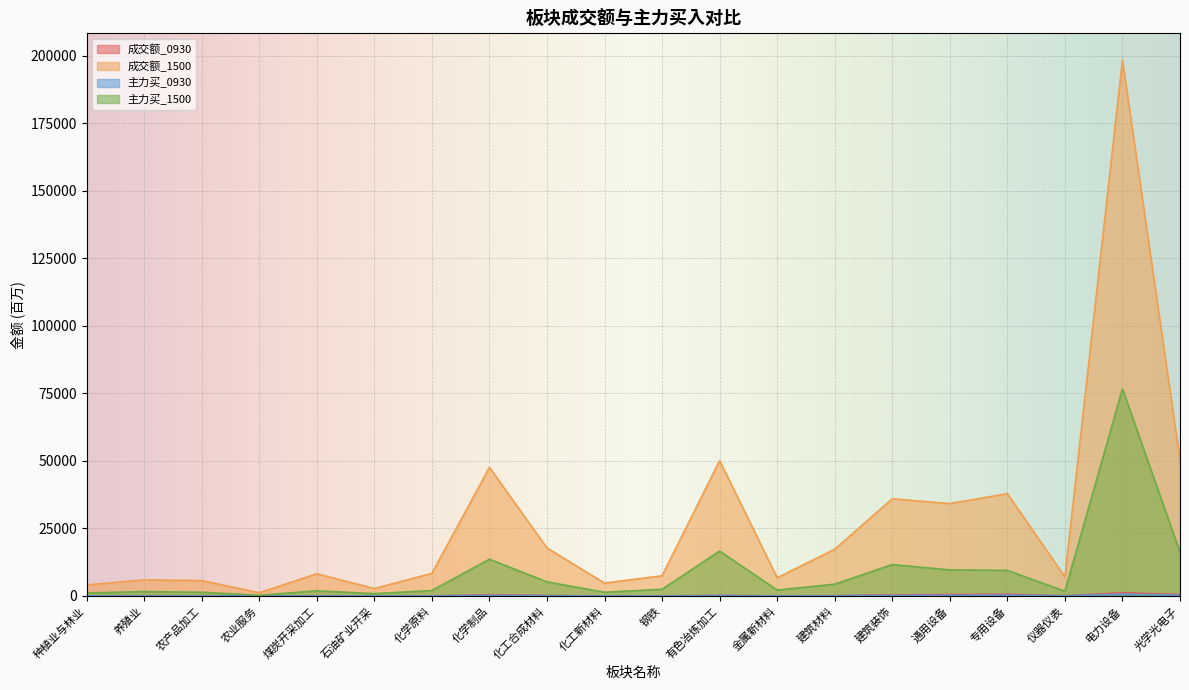

How many values in the 主力买_1500 series are below 2471?

10